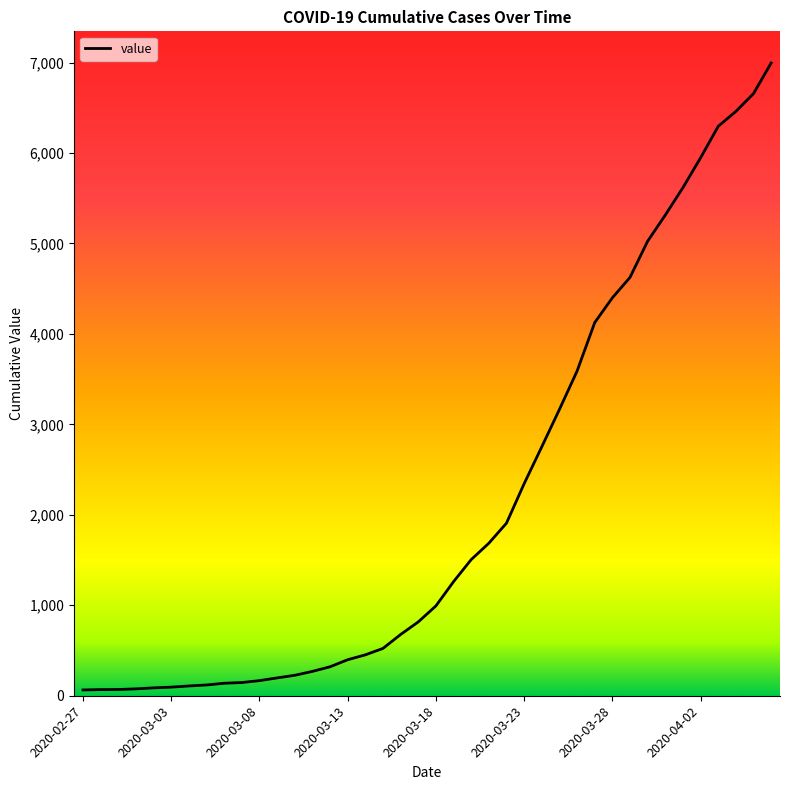

What is the difference between the maximum and minimum values?

6931